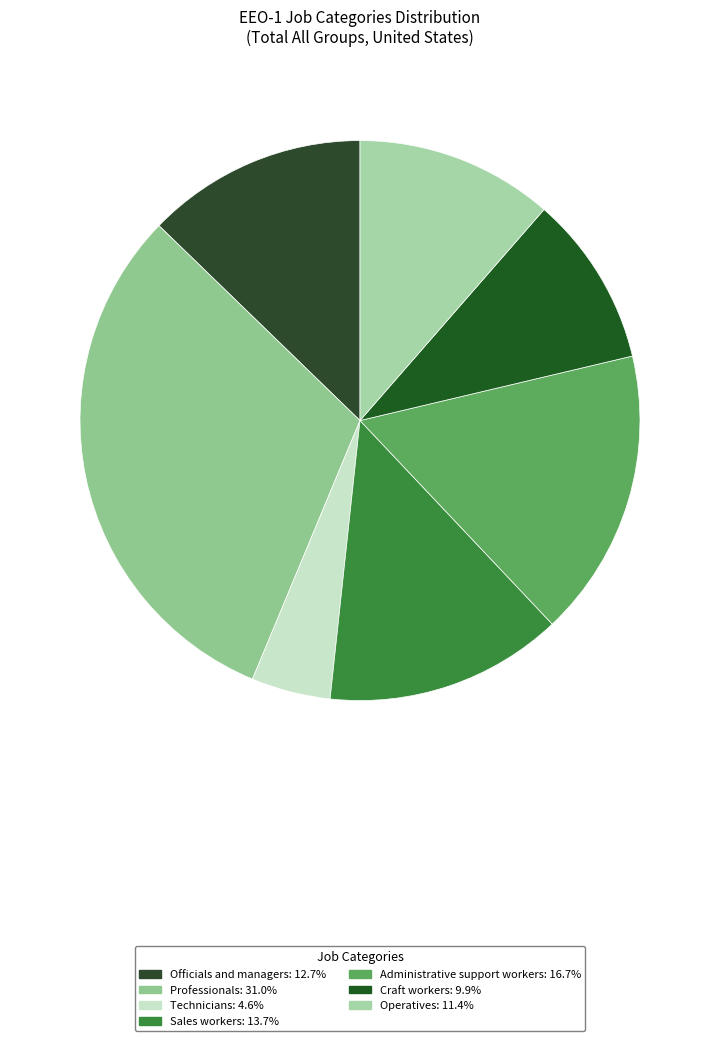

To the nearest percent, what portion does Operatives represent?

11%